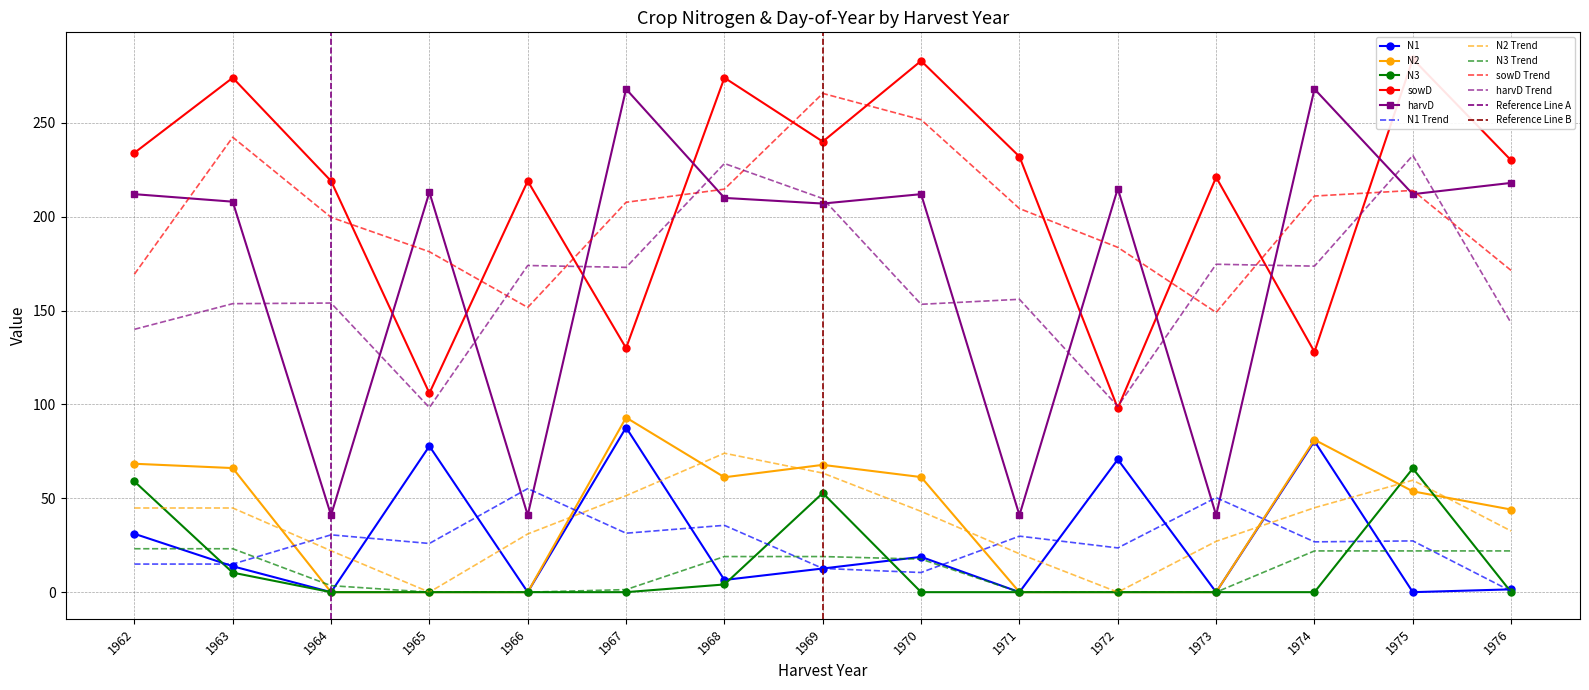

Which series has the largest total across all categories?

sowD